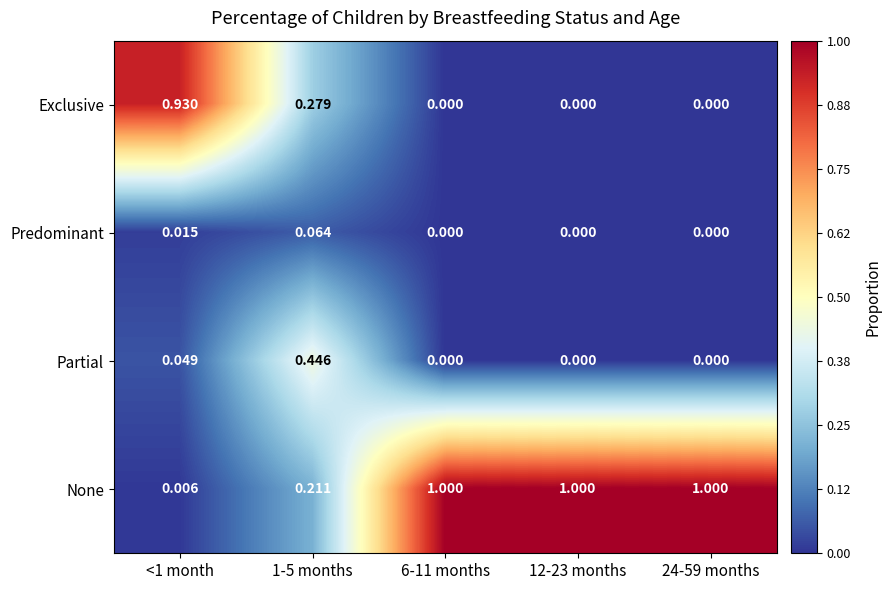

List the series in order of their peak value, highest first.

None, Exclusive, Partial, Predominant